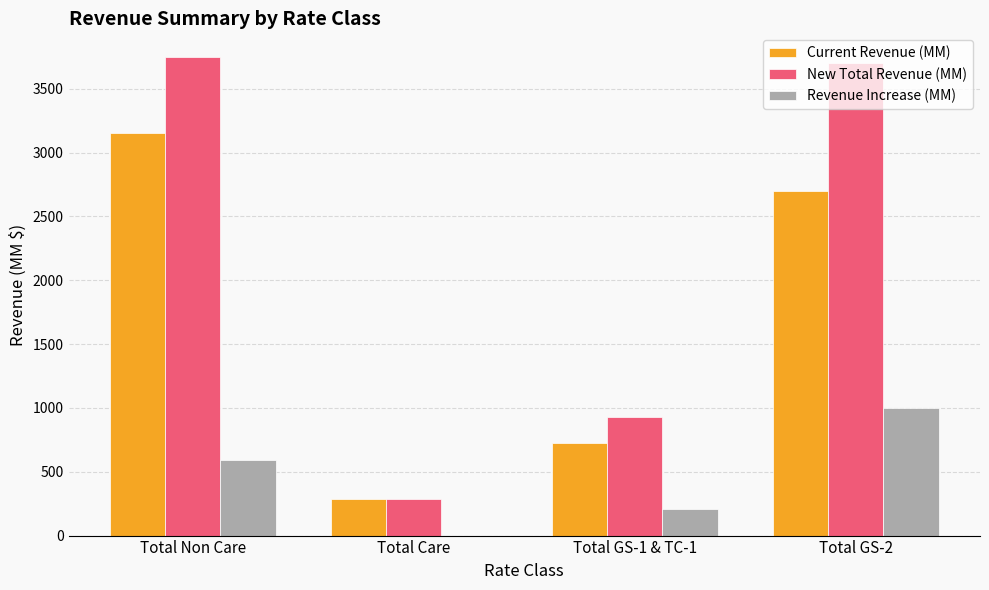

What is the maximum value shown in the chart?

3746.6